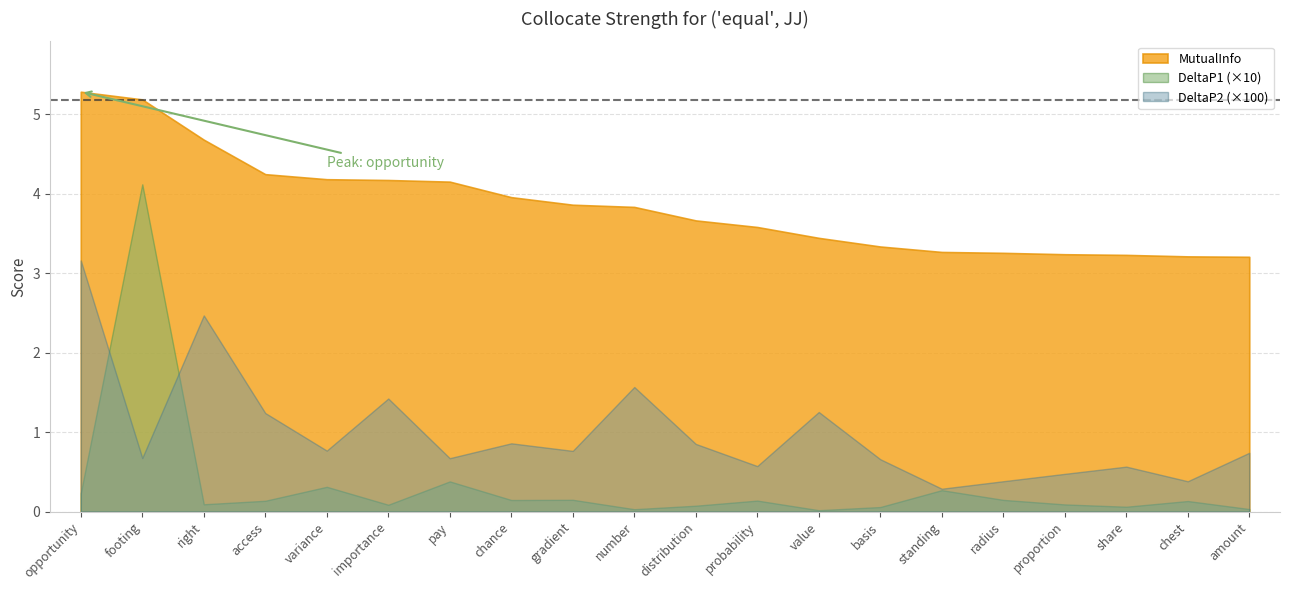

What position from the right is proportion?

4